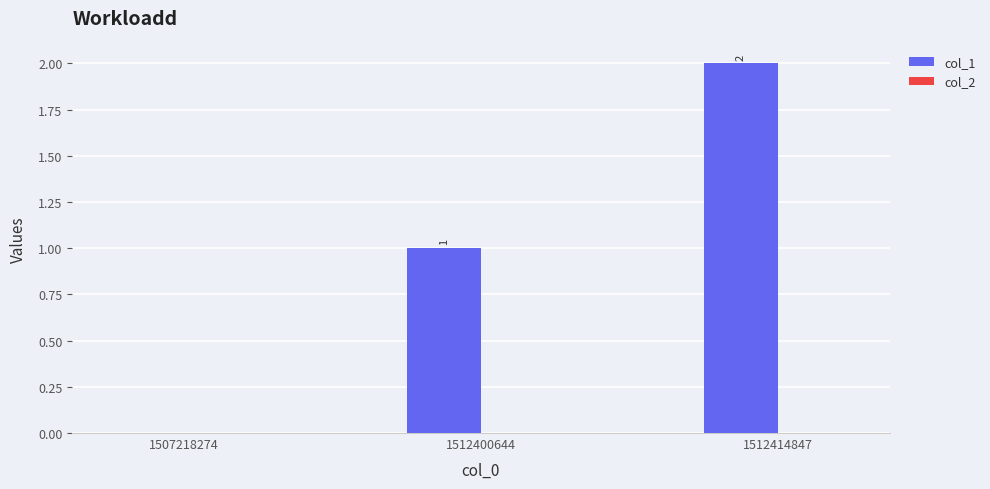

Is it true that the value at 1512414847 is 2?

True